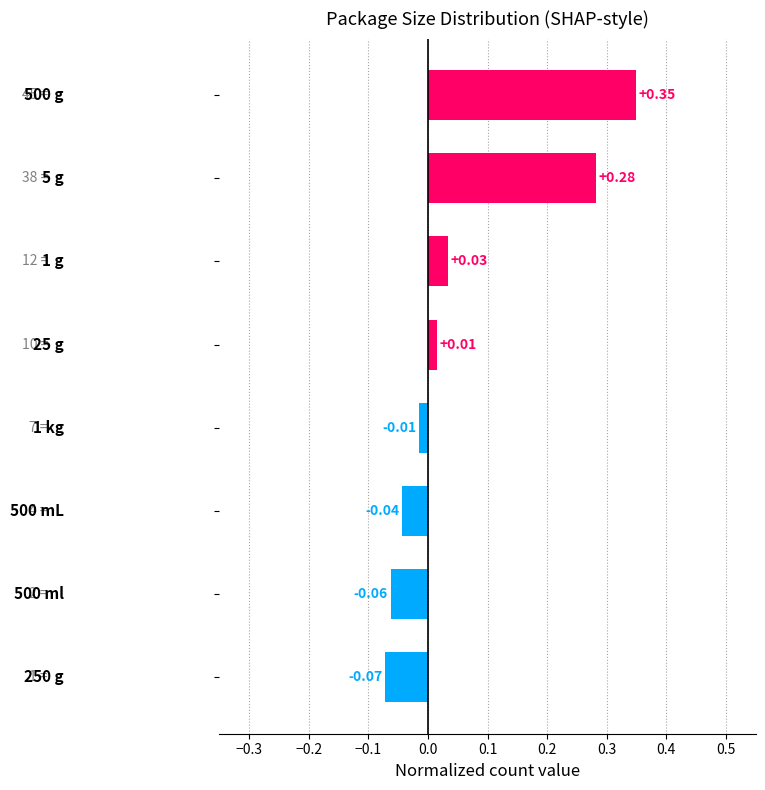

What is the difference between the maximum and minimum values?

0.4